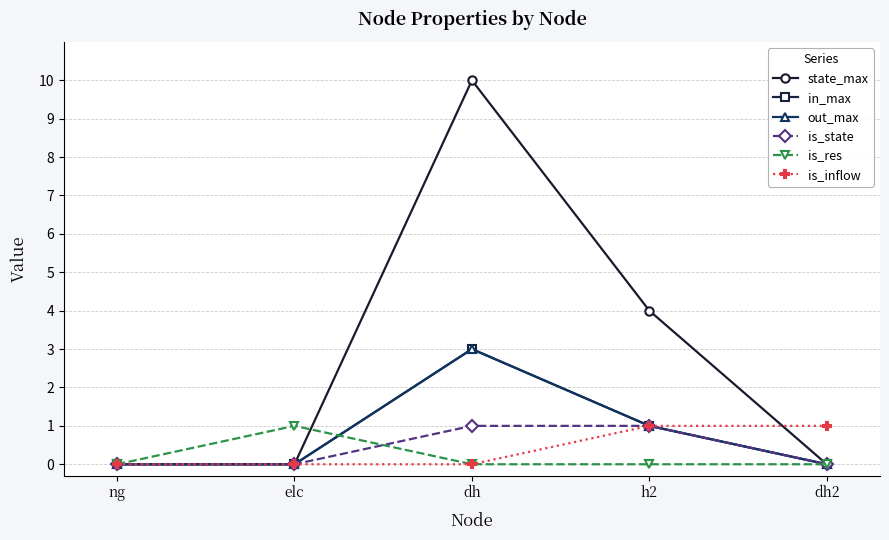

Is this an area chart (filled region under the line)?

No